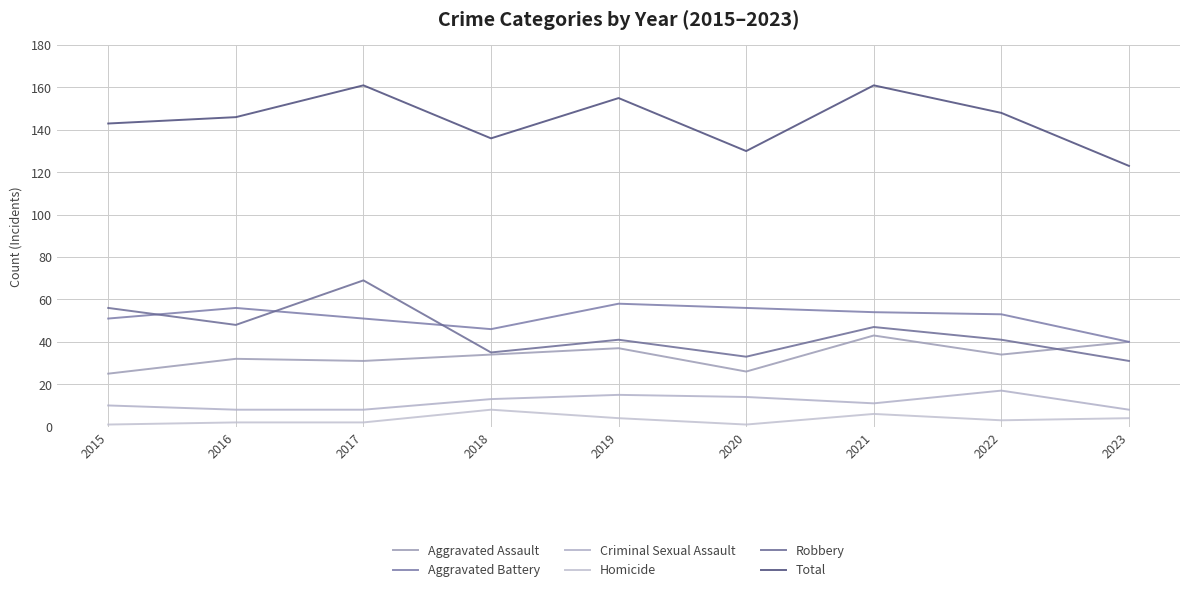

The value of Criminal Sexual Assault at 2018 is 13. True or false?

True